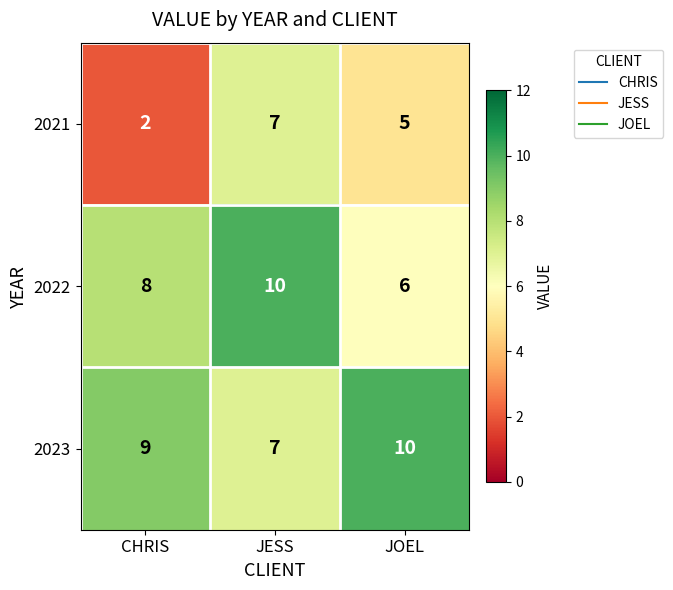

Count the 2021 values in the range 2 to 7.

3